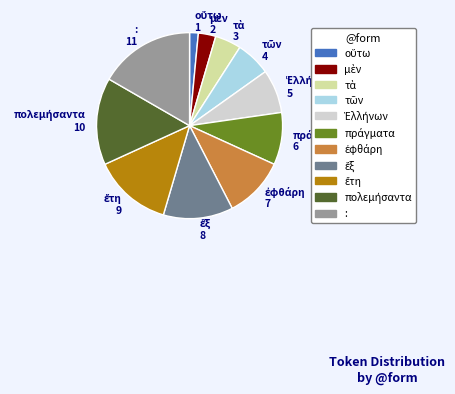

Is there any slice that represents more than half of the pie?

No